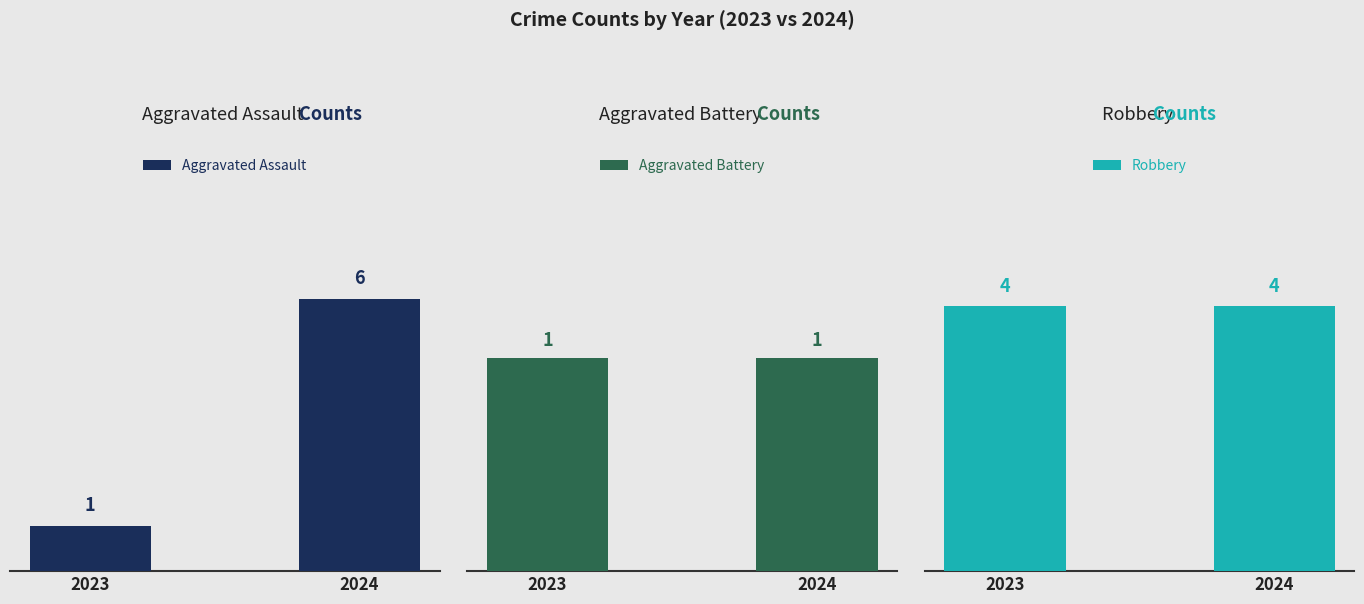

Reading right to left, extract all data points from this chart.

Aggravated Assault: 2024=6	2023=1
Aggravated Battery: 2024=1	2023=1
Robbery: 2024=4	2023=4